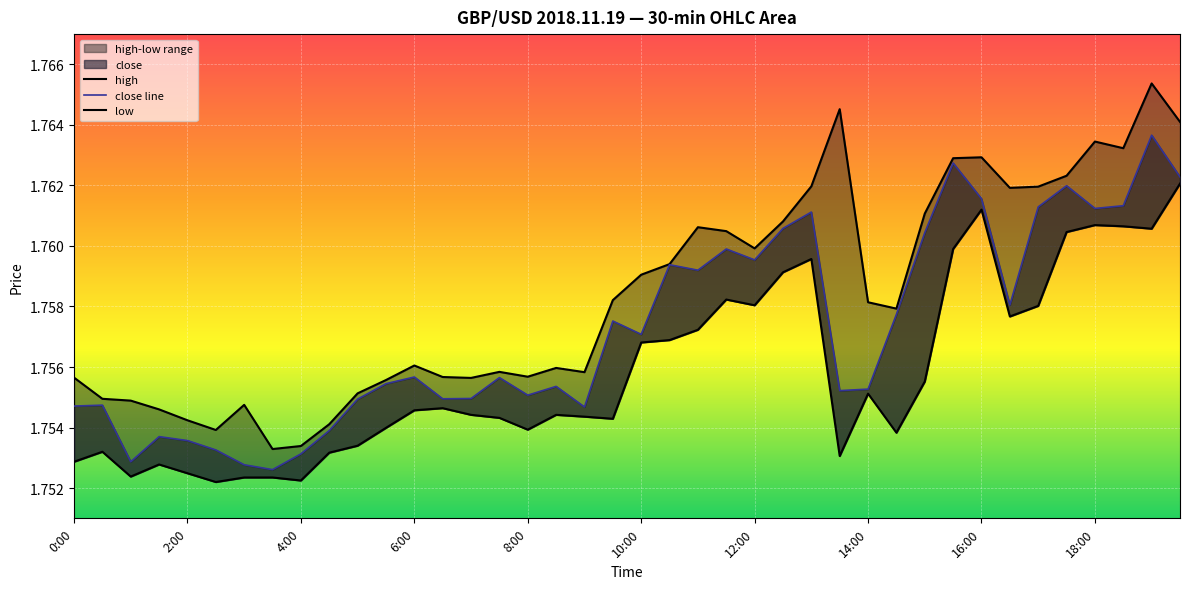

True or false: high and low intersect in this chart.

False